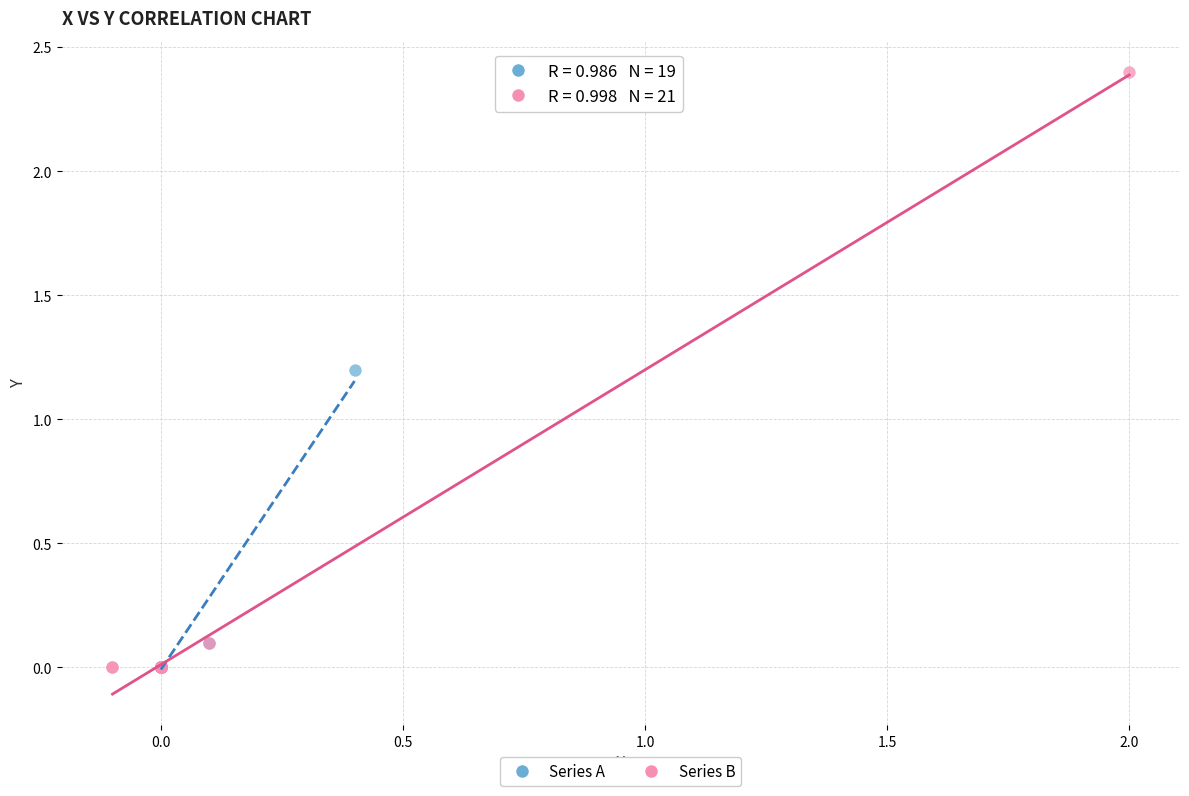

What are all the series names shown in the legend?

Series A, Series B